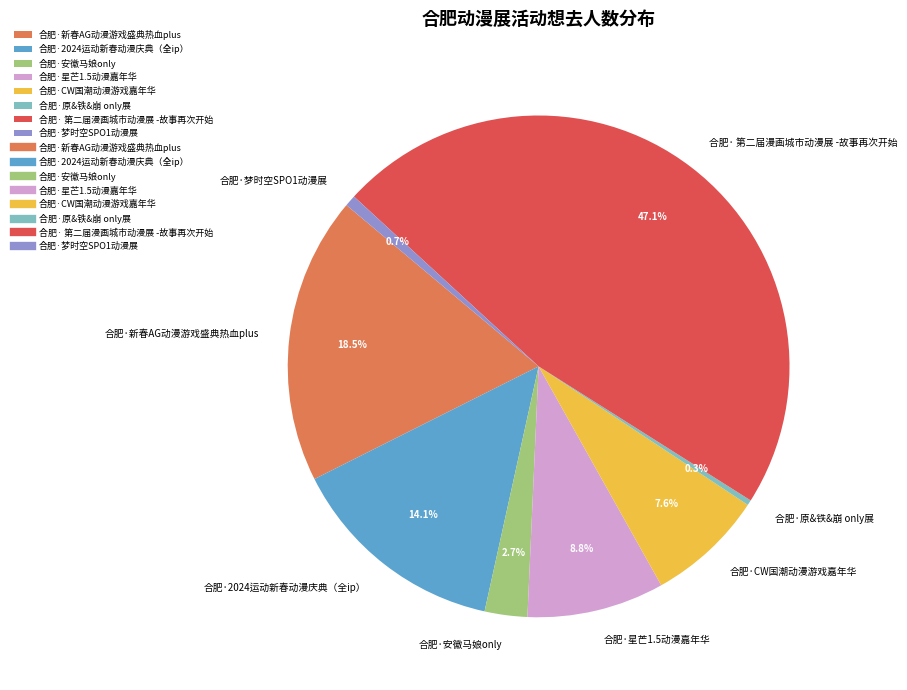

Is there any slice that represents more than half of the pie?

No